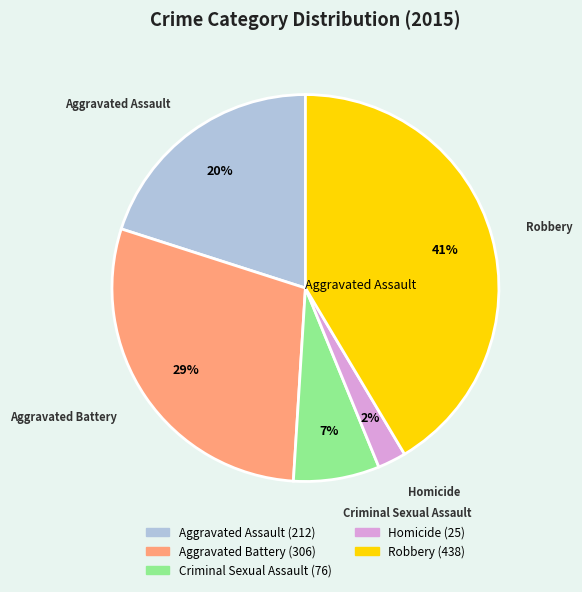

Approximately how many times larger is the value at Criminal Sexual Assault compared to Aggravated Battery?

0.2